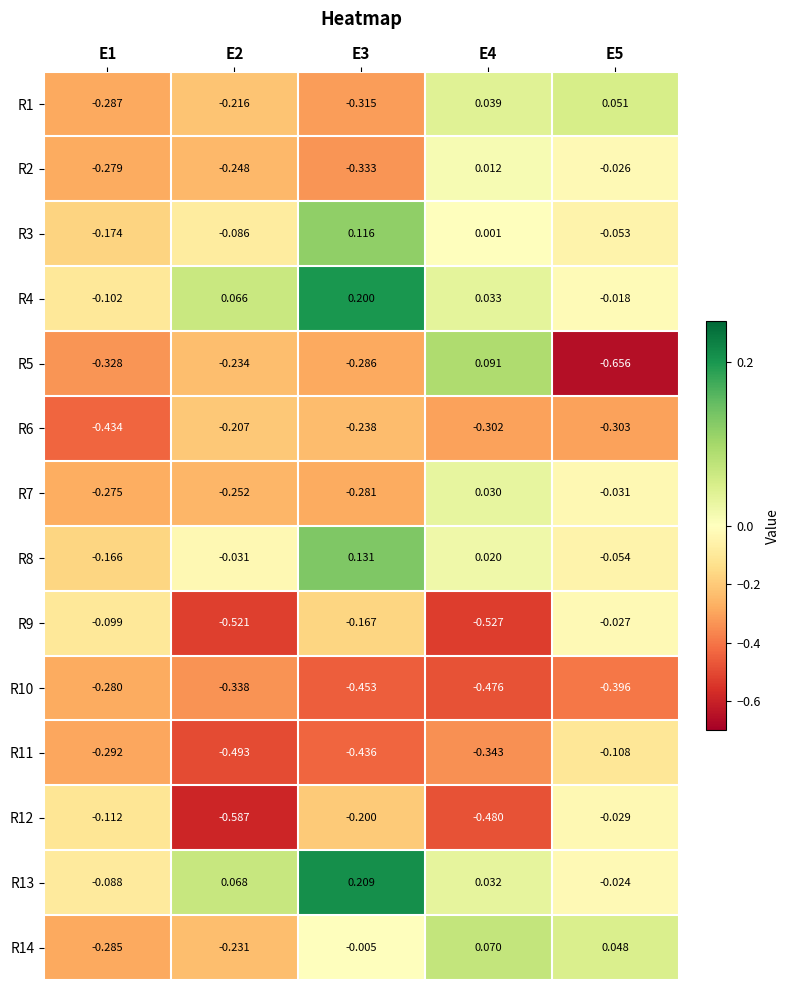

Is the value of R4 at E3 greater than the value of R12 at E2?

Yes